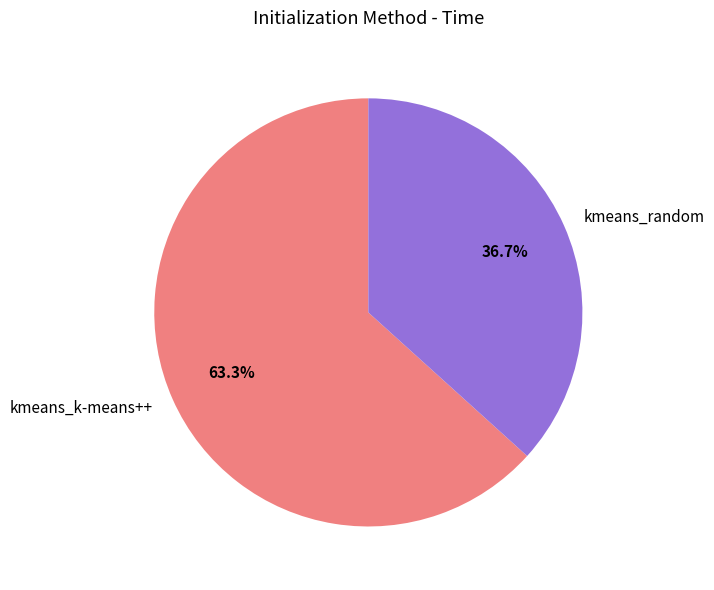

What portion of the pie excludes kmeans_random?

63.3%